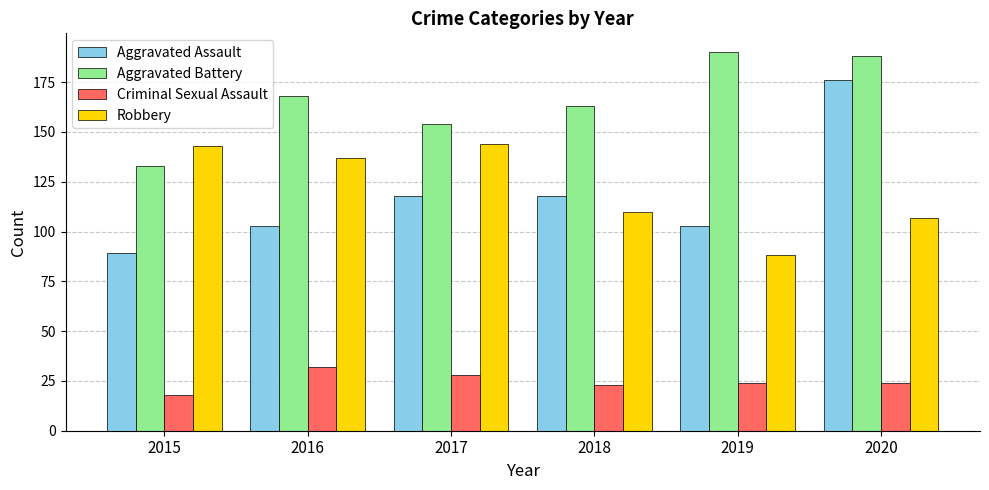

Which series has the widest spread of values?

Aggravated Assault